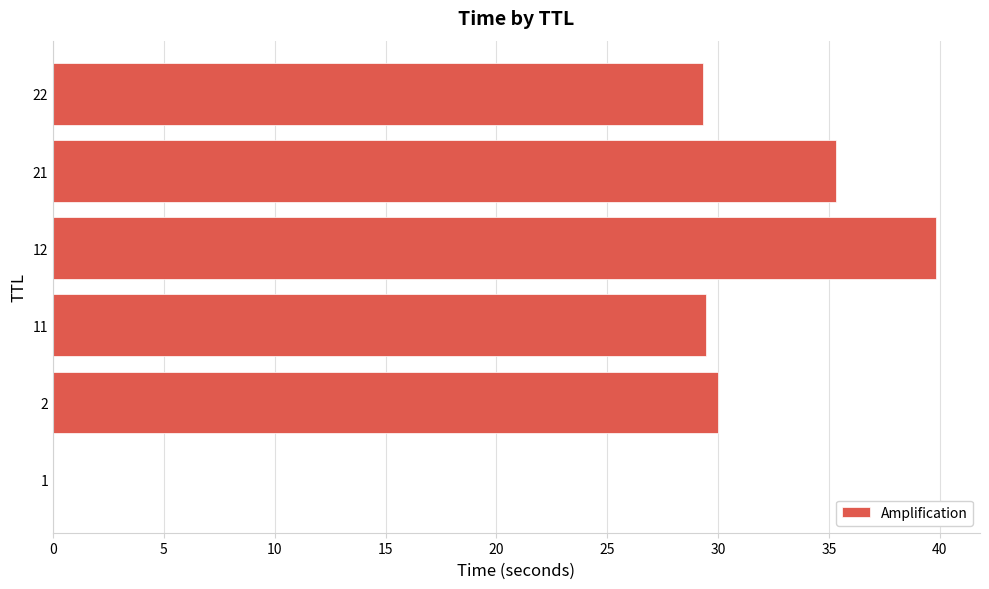

What is the sum of all values?

163.9